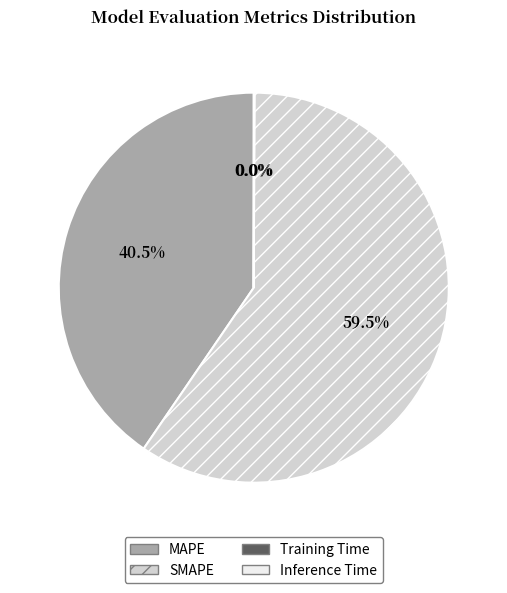

Which category has the biggest portion of the pie?

SMAPE